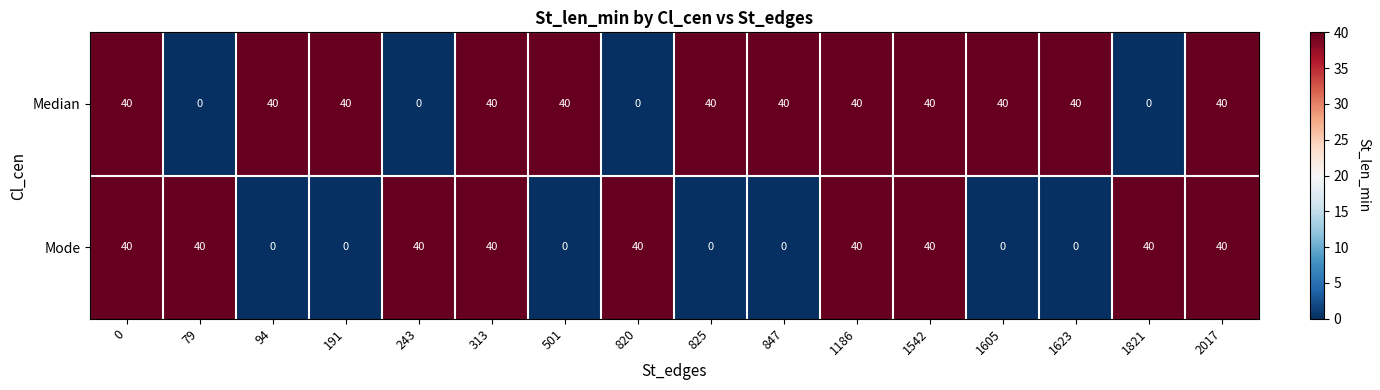

Which series changed the most between 313 and 501?

Mode